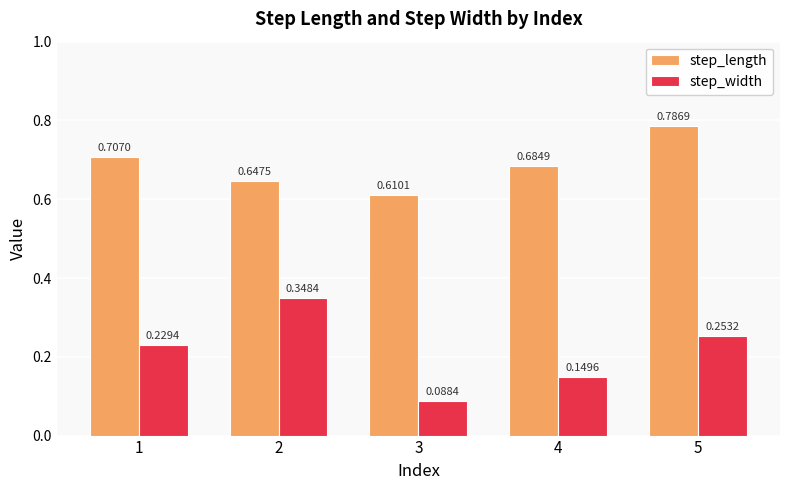

What is the sum of all step_width values?

1.1